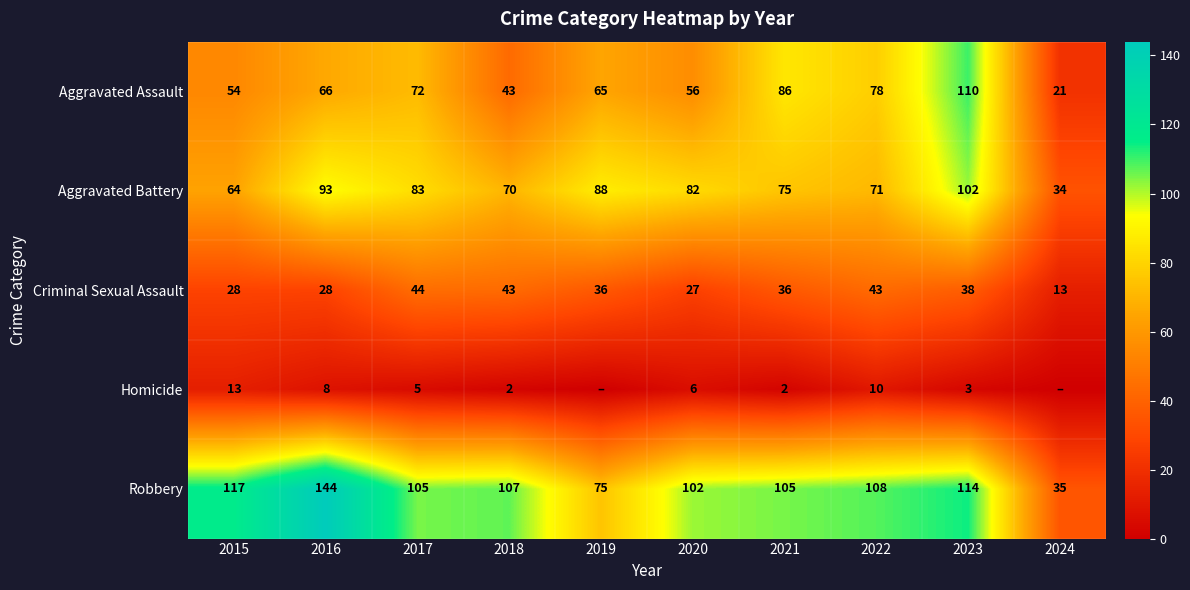

How many series are shown in this chart?

5